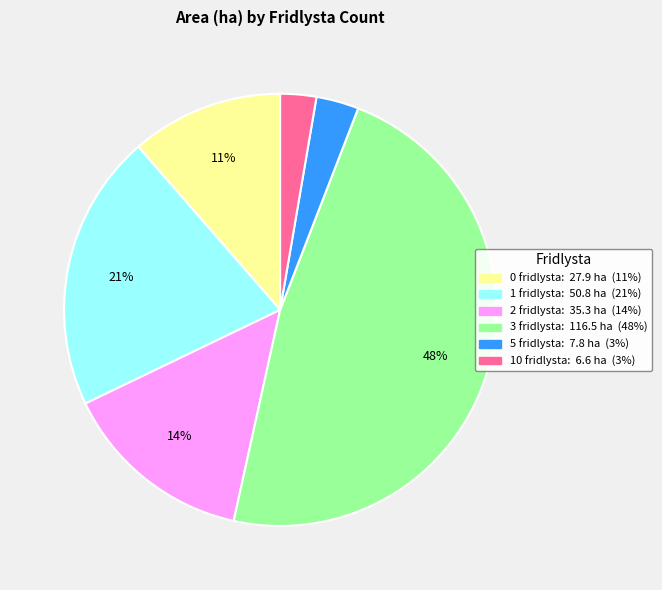

To the nearest percent, what is the difference between the largest and smallest slice percentages?

45%